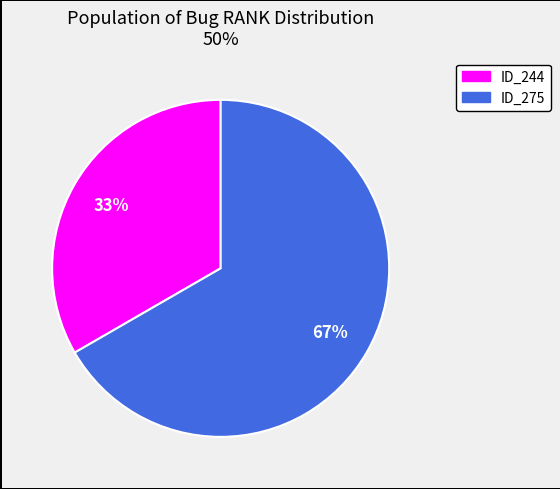

To the nearest percent, what is the average slice percentage?

50%